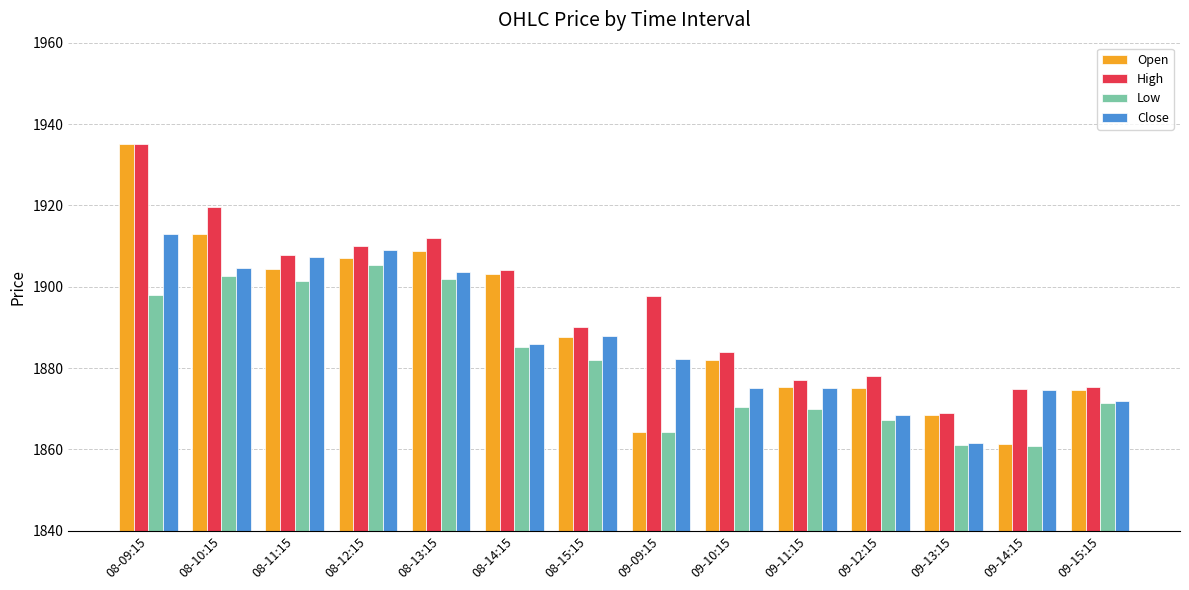

Which series has the largest range (max minus min)?

Open